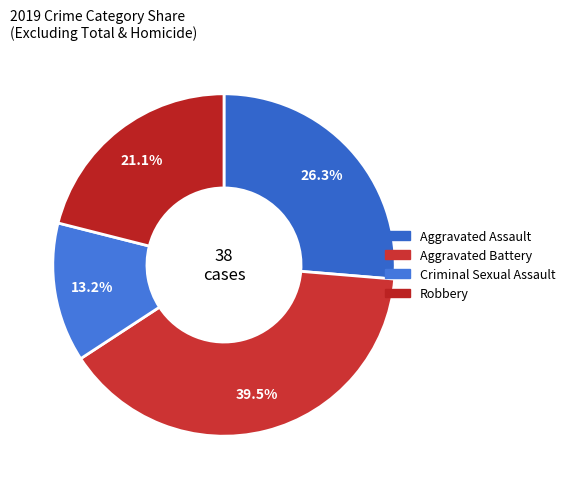

Is there any slice that represents more than half of the pie?

No